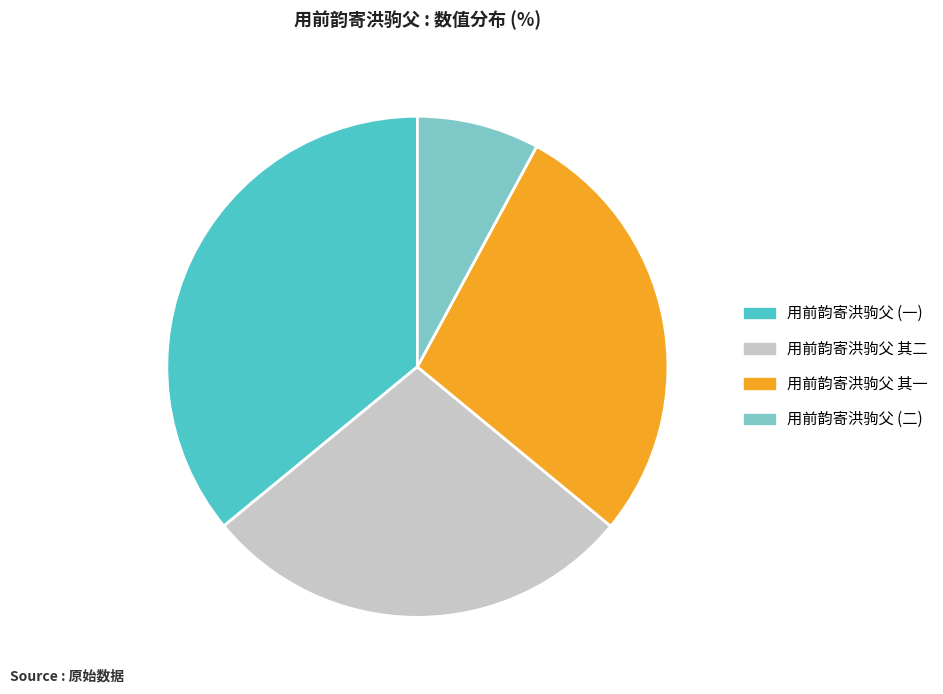

What is the ratio of the value at 用前韵寄洪驹父 其一 to the value at 用前韵寄洪驹父 (二)?

3.6